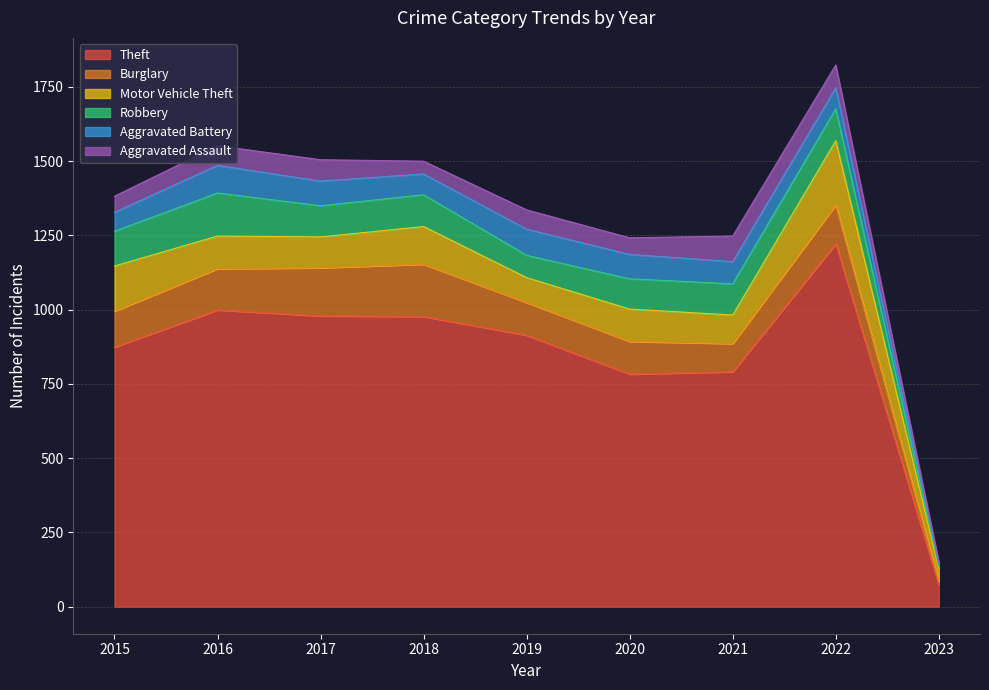

What is the sum of all Motor Vehicle Theft values?

1040